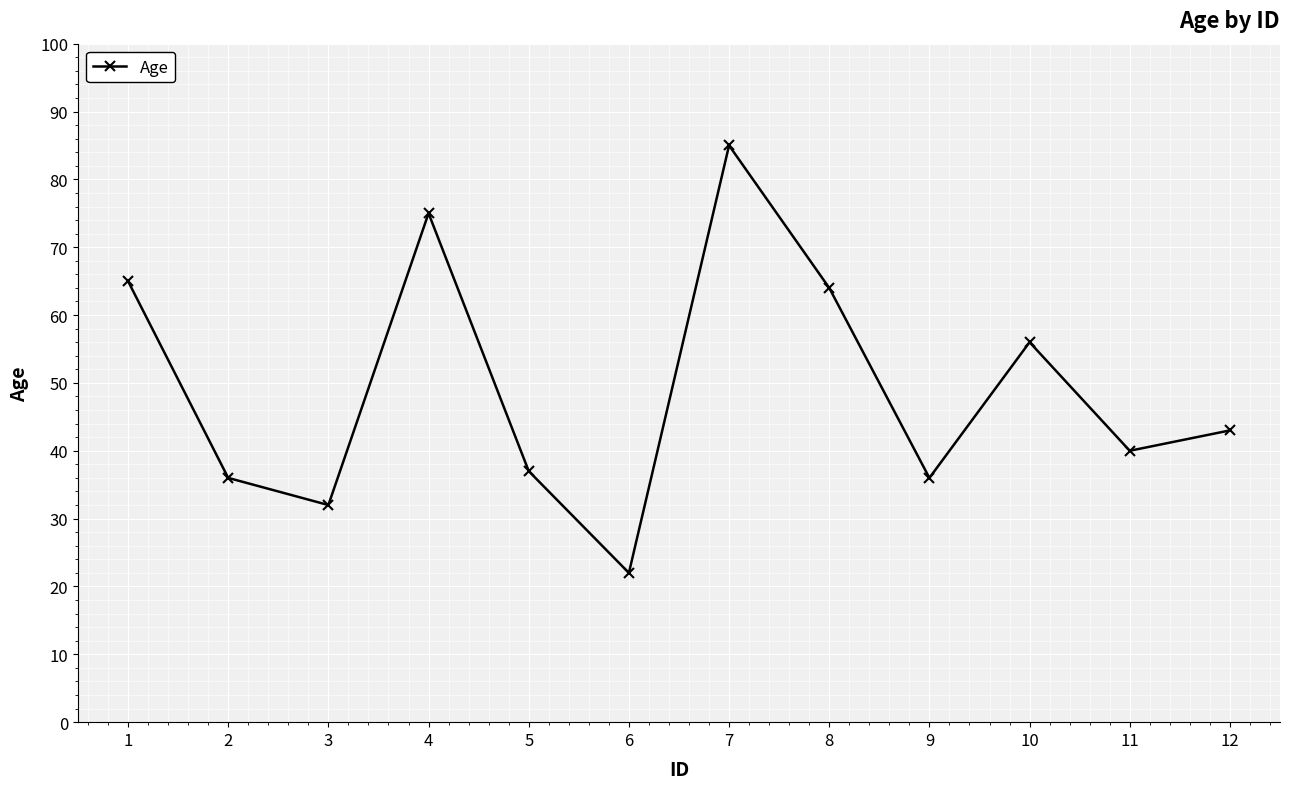

Is it true that the value at 7 is 38?

False